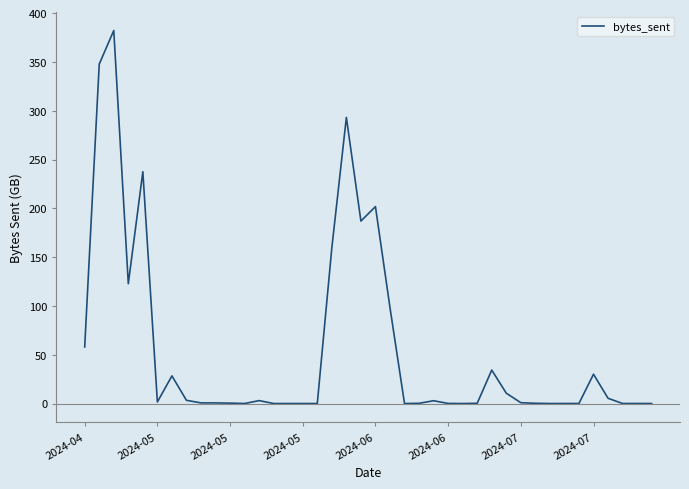

What is the difference between the maximum and minimum values?

382.2